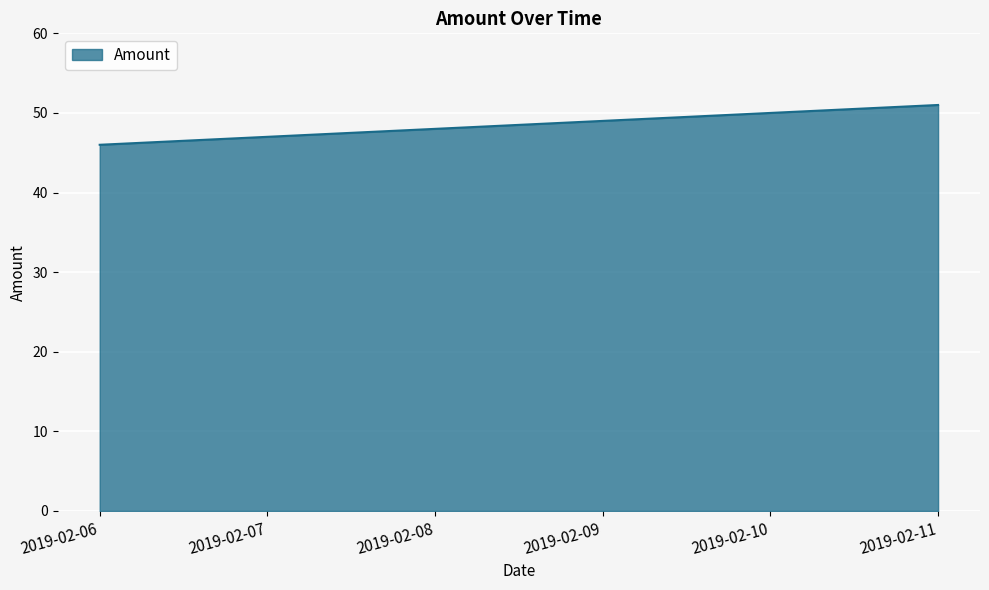

Which category has the highest value across all series?

2019-02-11